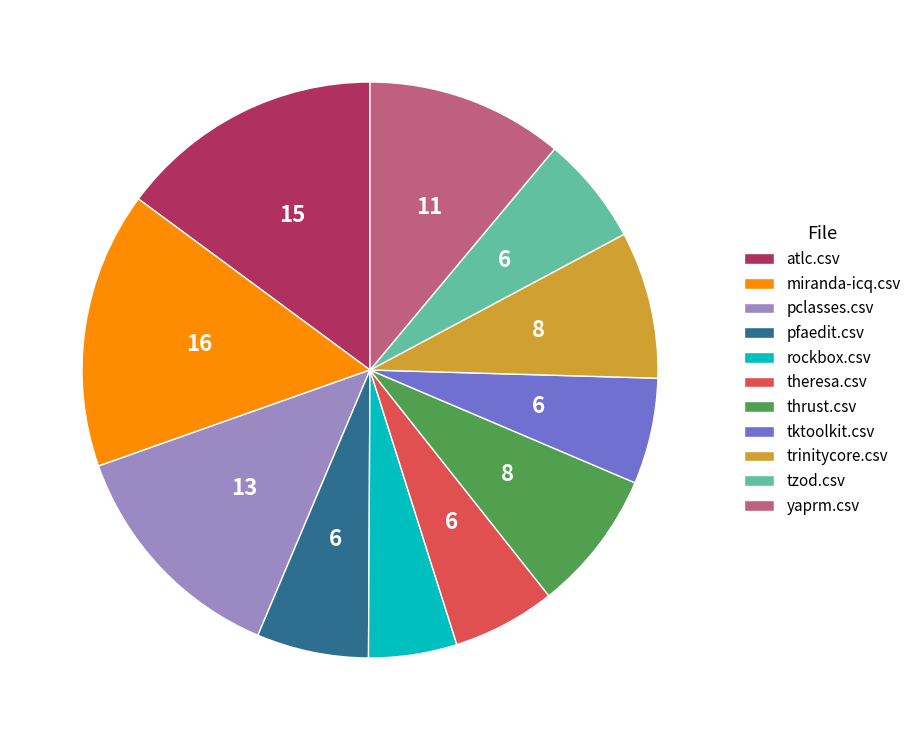

Do pfaedit.csv and trinitycore.csv together represent more than half of the pie?

No